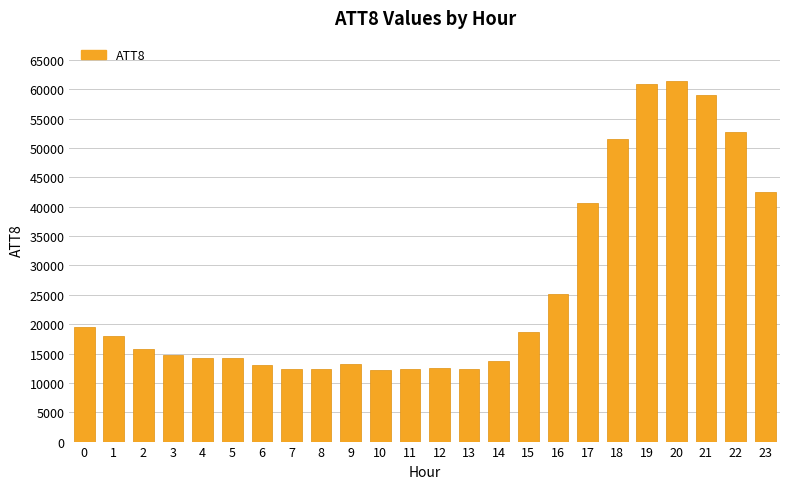

What is the minimum value shown in the chart?

12200